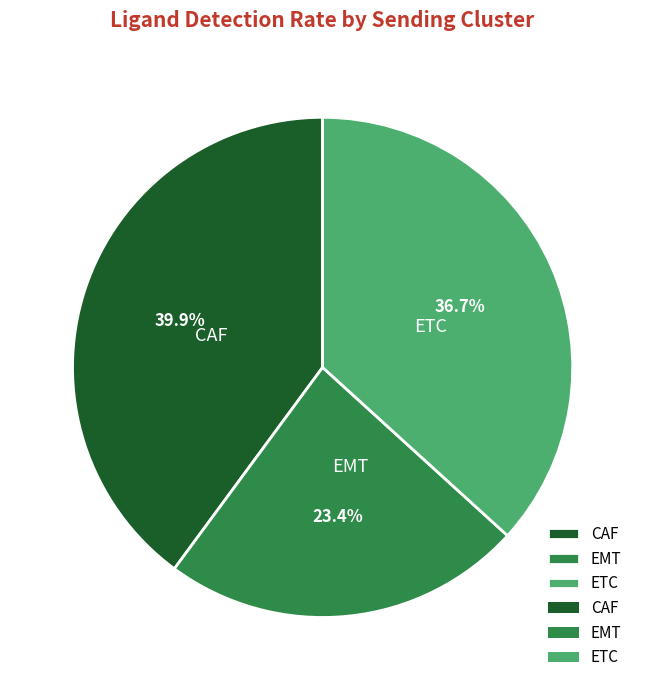

How many segments does this pie chart have?

3